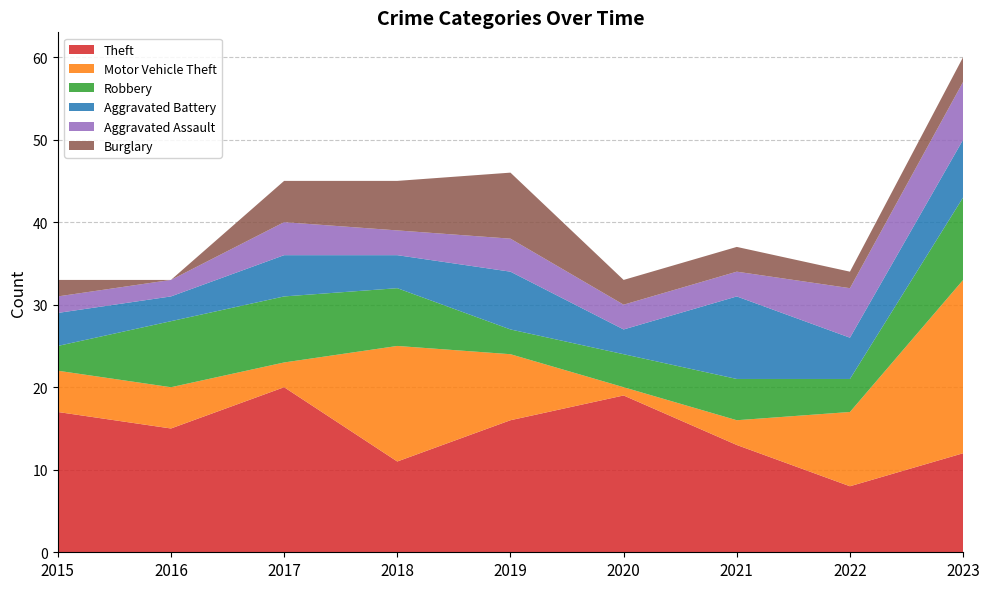

Reading left to right, extract all data points from this chart.

Theft: 2015=17	2016=15	2017=20	2018=11	2019=16	2020=19	2021=13	2022=8	2023=12
Motor Vehicle Theft: 2015=5	2016=5	2017=3	2018=14	2019=8	2020=1	2021=3	2022=9	2023=21
Robbery: 2015=3	2016=8	2017=8	2018=7	2019=3	2020=4	2021=5	2022=4	2023=10
Aggravated Battery: 2015=4	2016=3	2017=5	2018=4	2019=7	2020=3	2021=10	2022=5	2023=7
Aggravated Assault: 2015=2	2016=2	2017=4	2018=3	2019=4	2020=3	2021=3	2022=6	2023=7
Burglary: 2015=2	2016=0	2017=5	2018=6	2019=8	2020=3	2021=3	2022=2	2023=3